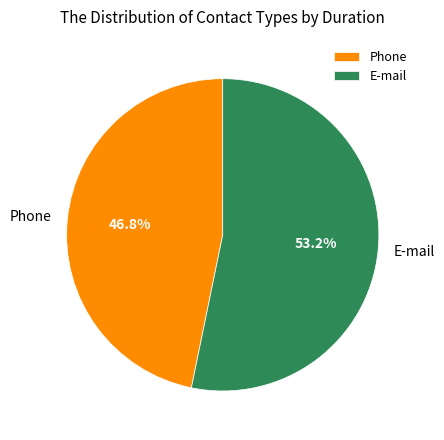

How many segments does this pie chart have?

2